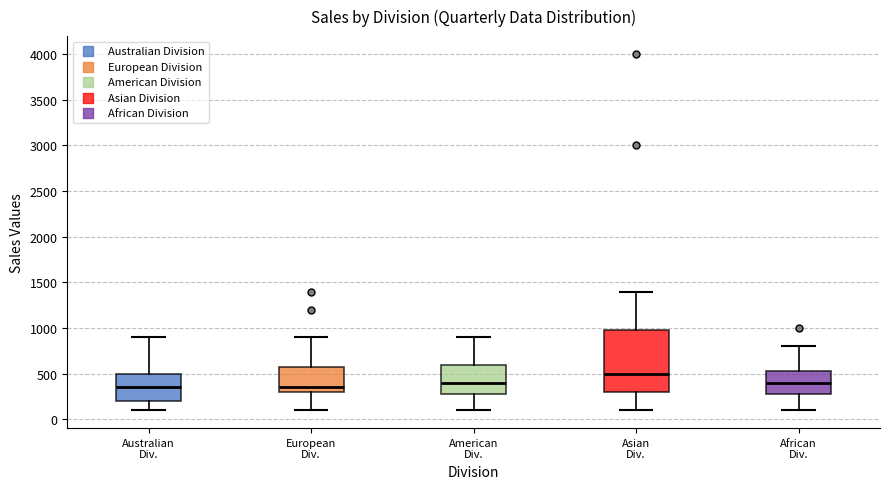

Reading left to right, read every box against the y-axis: the position of its median line, the range the box covers, and the ends of its whiskers. The values are not printed on the chart, so give them approximately, as read against the axis.

Australian Div.: median 350, box 200 to 500, whiskers 100 to 900
European Div.: median 350, box 300 to 600, whiskers 100 to 900
American Div.: median 400, box 300 to 600, whiskers 100 to 900
Asian Div.: median 500, box 300 to 1000, whiskers 100 to 1400
African Div.: median 400, box 300 to 550, whiskers 100 to 800